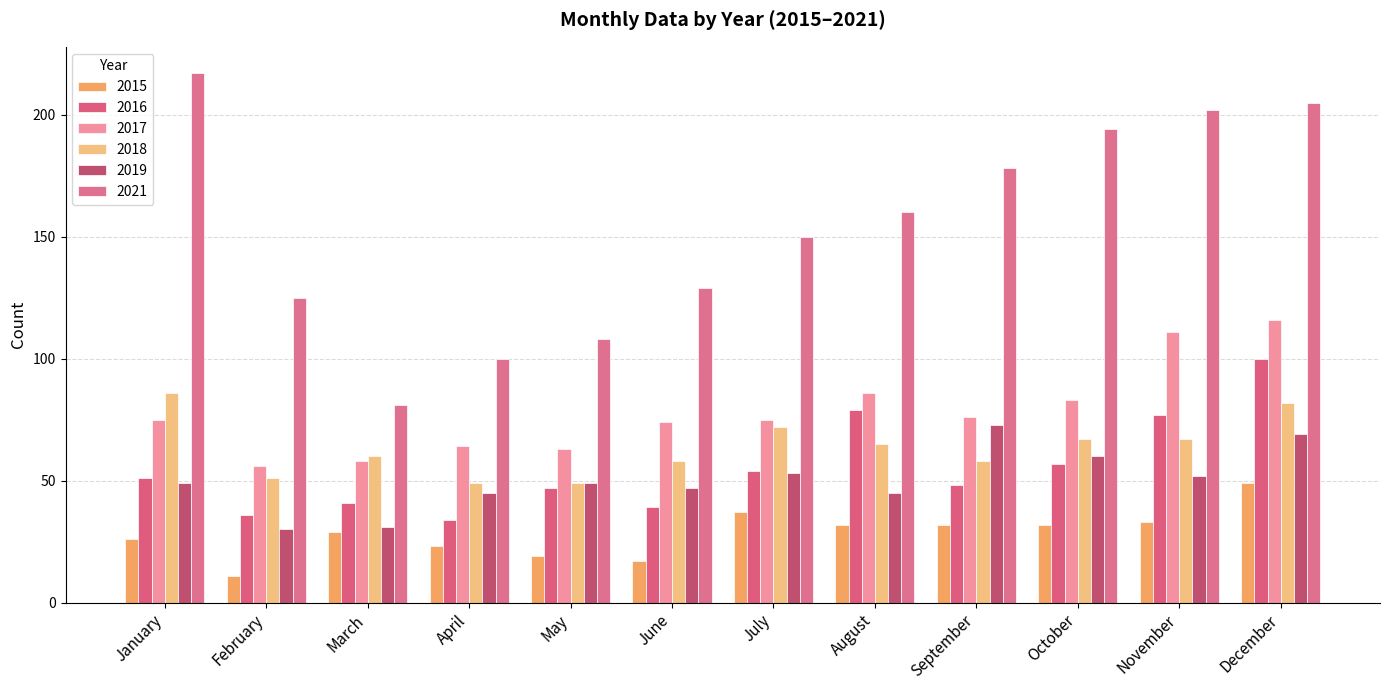

The 2019 series shows 30 at December. True or false?

False